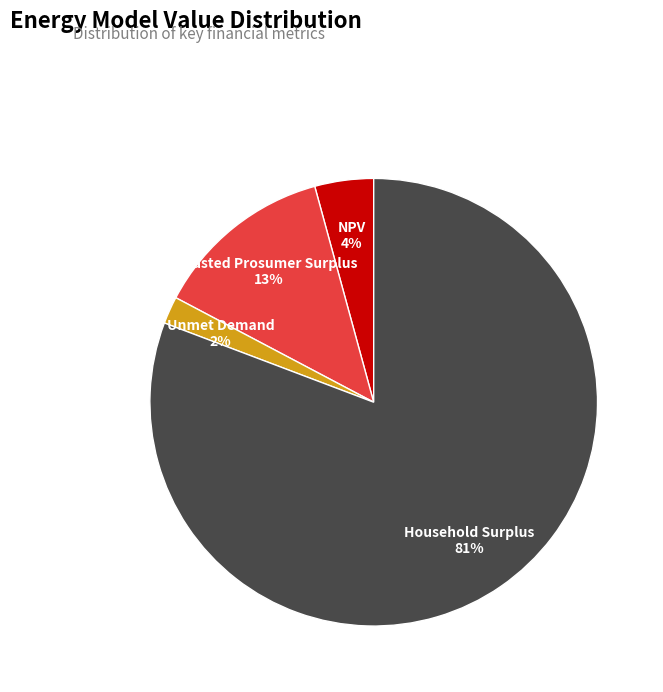

Does any single category account for the majority?

Yes